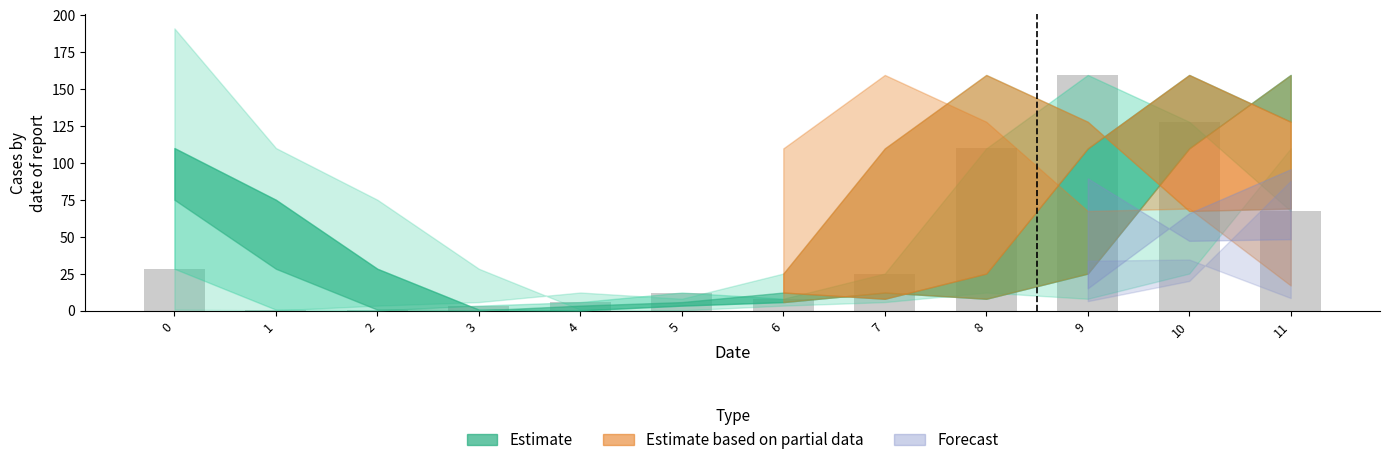

Does the chart contain stacked bars?

No